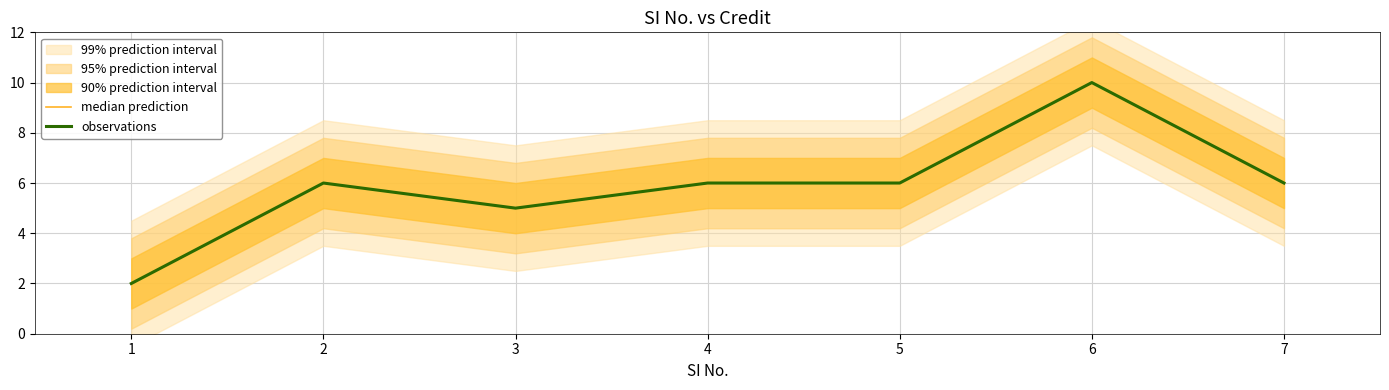

What is the approximate value of observations at 4?

6